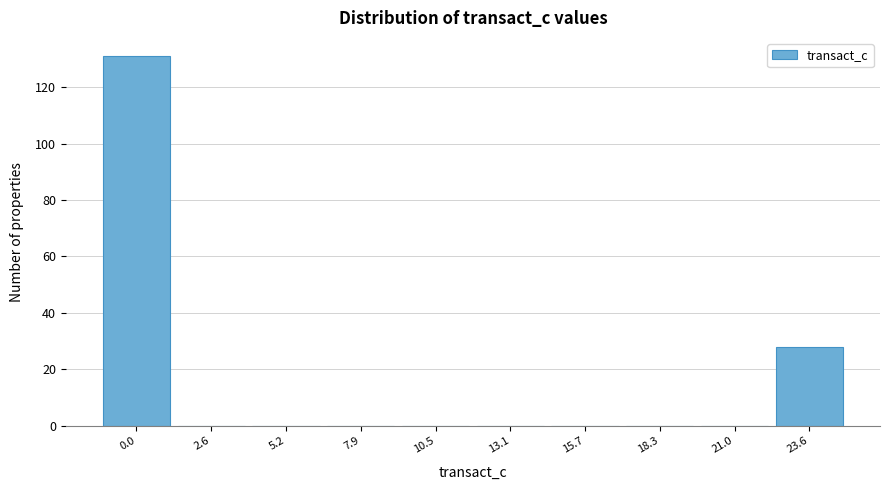

Reading left to right, list all the values displayed in this chart.

0.0=131	2.6=0	5.2=0	7.9=0	10.5=0	13.1=0	15.7=0	18.3=0	21.0=0	23.6=28